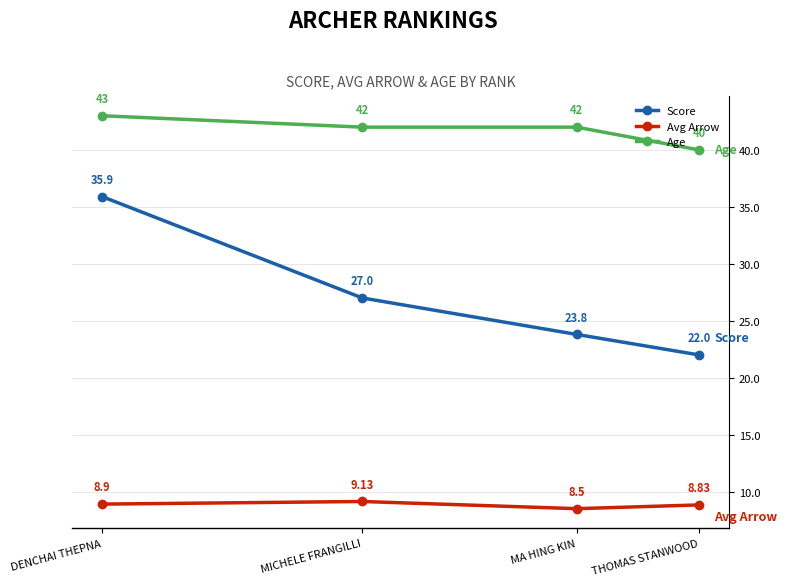

True or false: Age has a value of 40.0 at THOMAS STANWOOD.

True